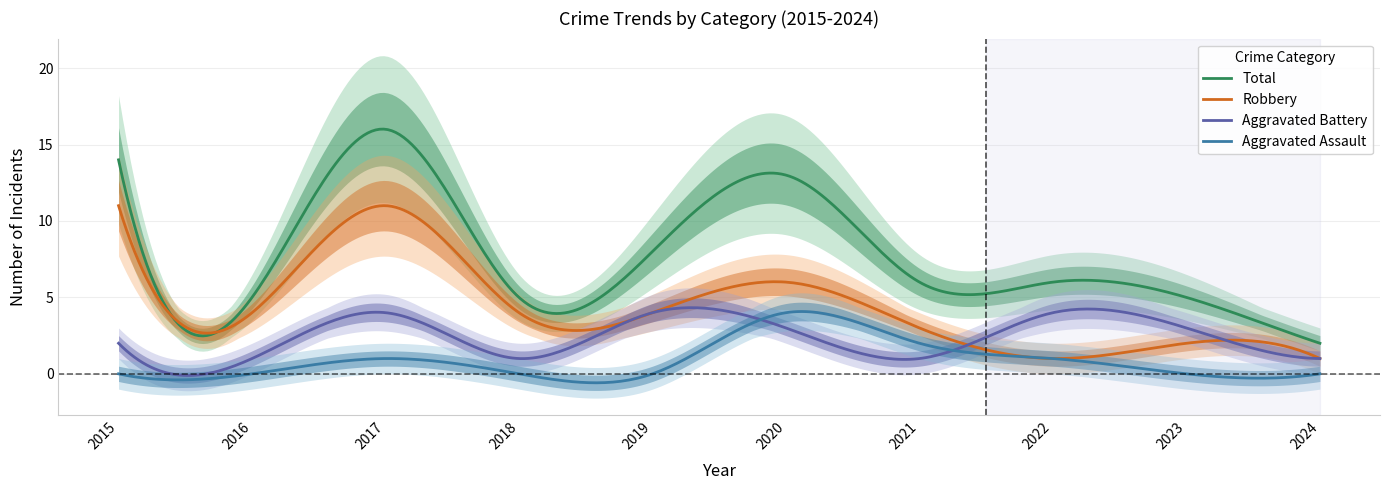

True or false: Aggravated Battery has a value of 4 at 2023.

False